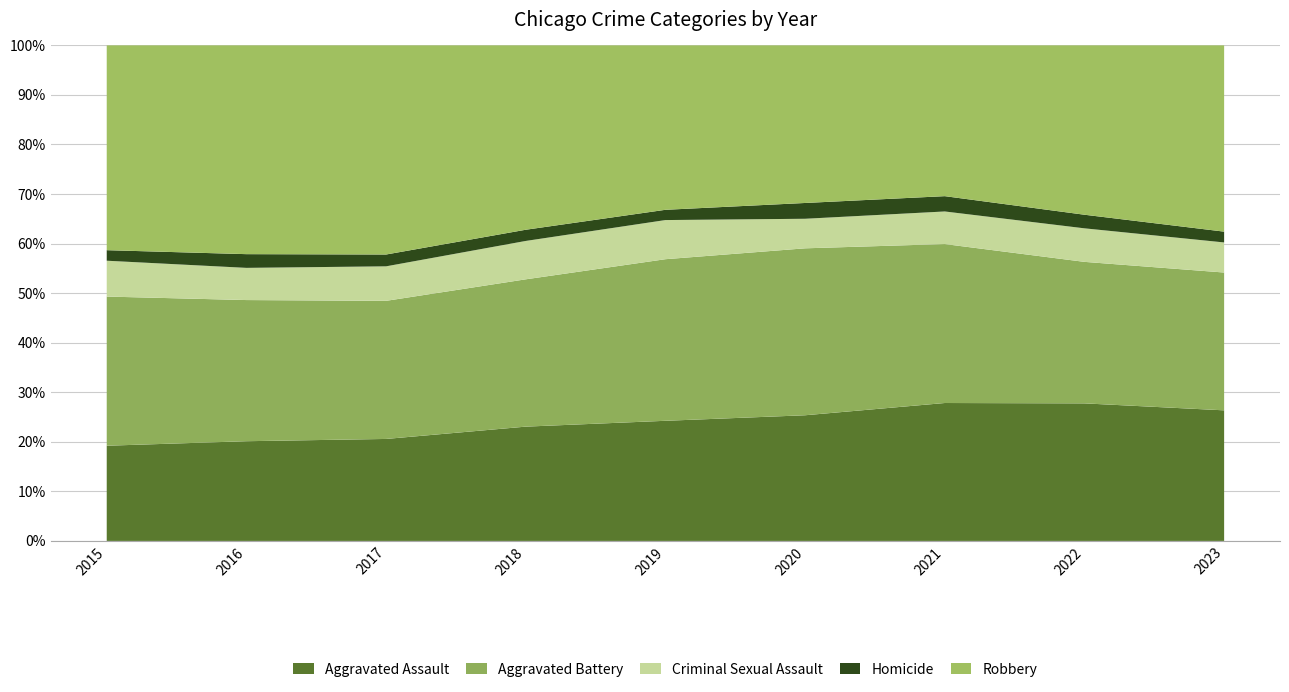

Reading left to right, what are all the values shown in this chart?

Aggravated Assault: 4480	5712	5793	6001	5841	6263	7242	7281	7031
Aggravated Battery: 7019	8086	7845	7735	7857	8320	8347	7491	7420
Criminal Sexual Assault: 1687	1844	1960	2015	1903	1473	1711	1775	1620
Homicide: 496	786	672	588	499	787	804	720	582
Robbery: 9638	11960	11880	9681	7995	7855	7918	8965	10029